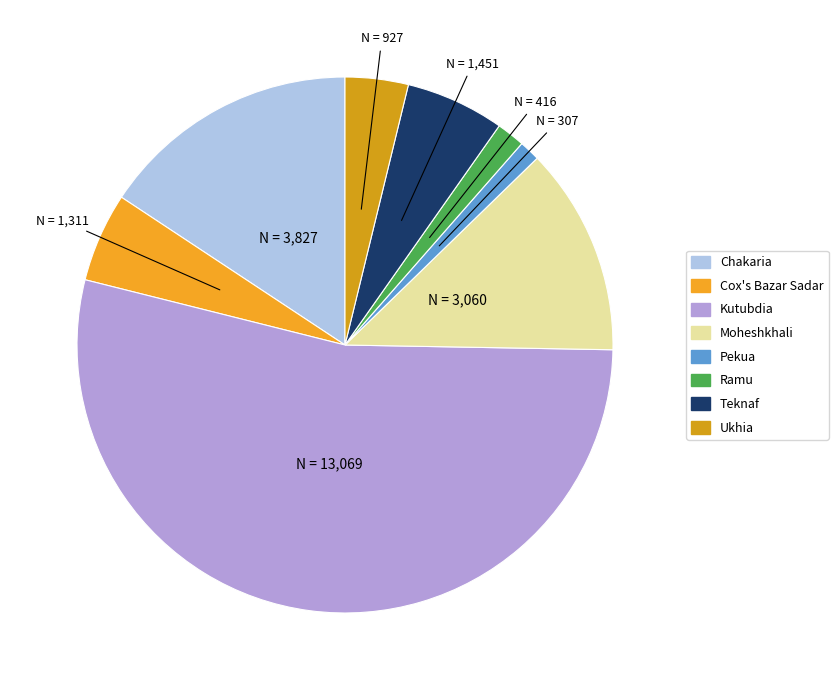

Which slice represents more than half of the pie?

Kutubdia